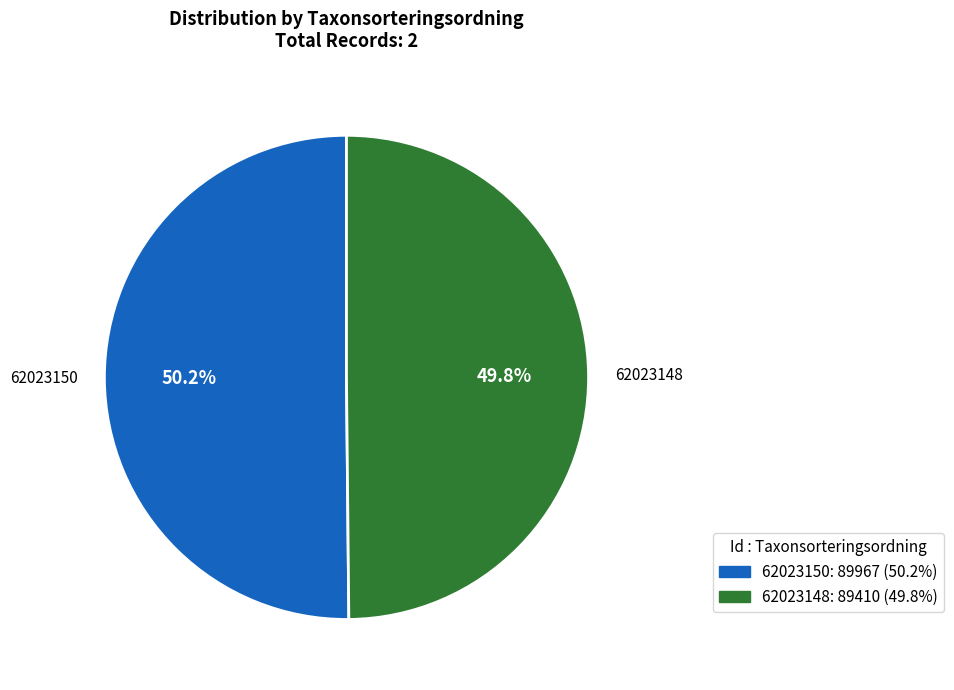

Does any single category account for the majority?

Yes